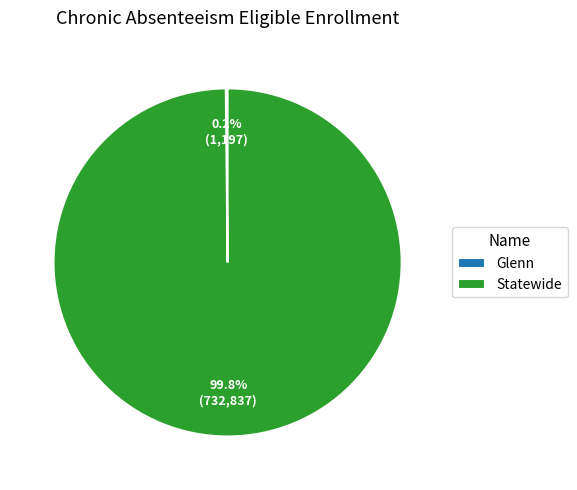

Which slice is the largest?

Statewide